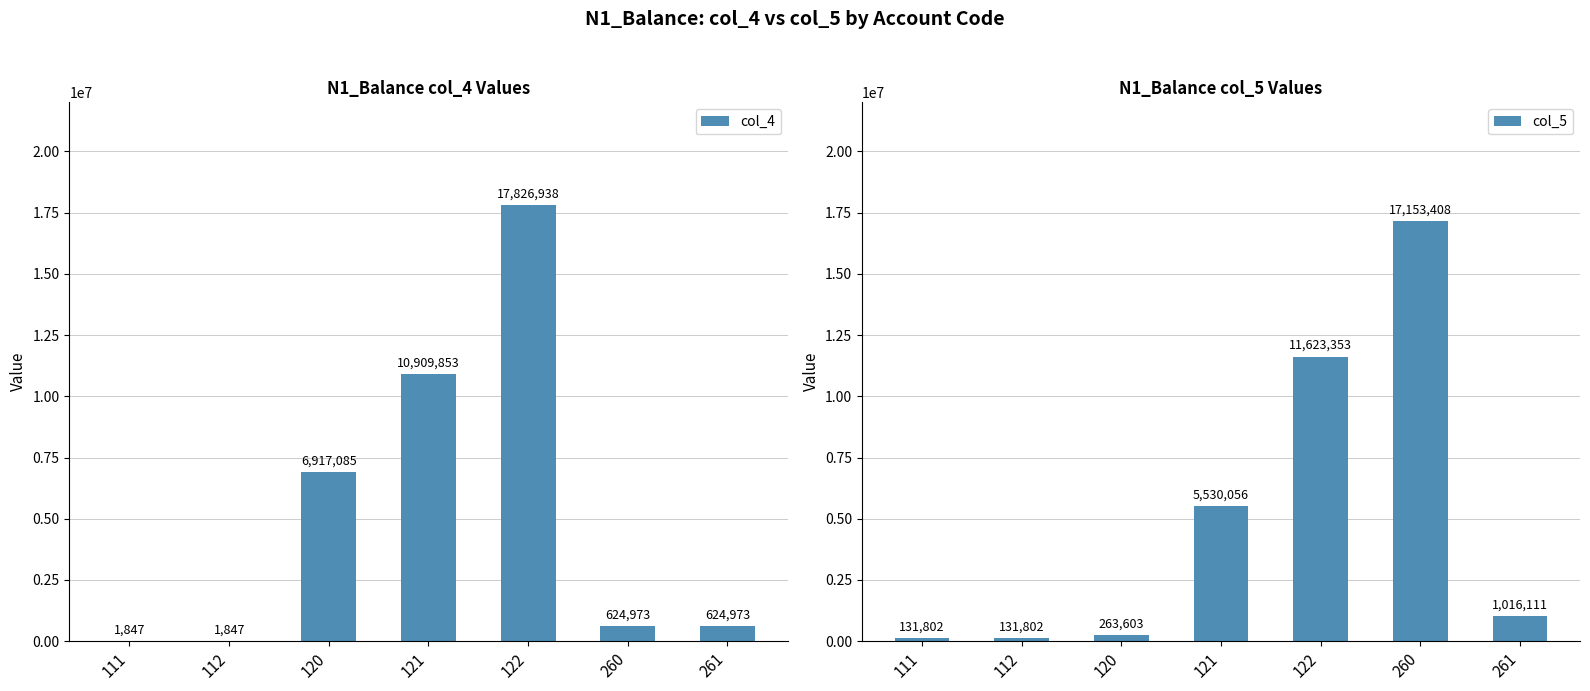

Does the chart contain any negative values?

No